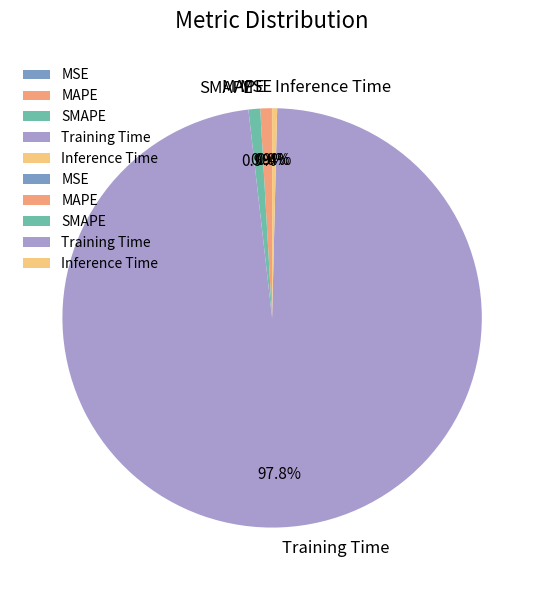

What percentage is NOT represented by MAPE?

99.1%